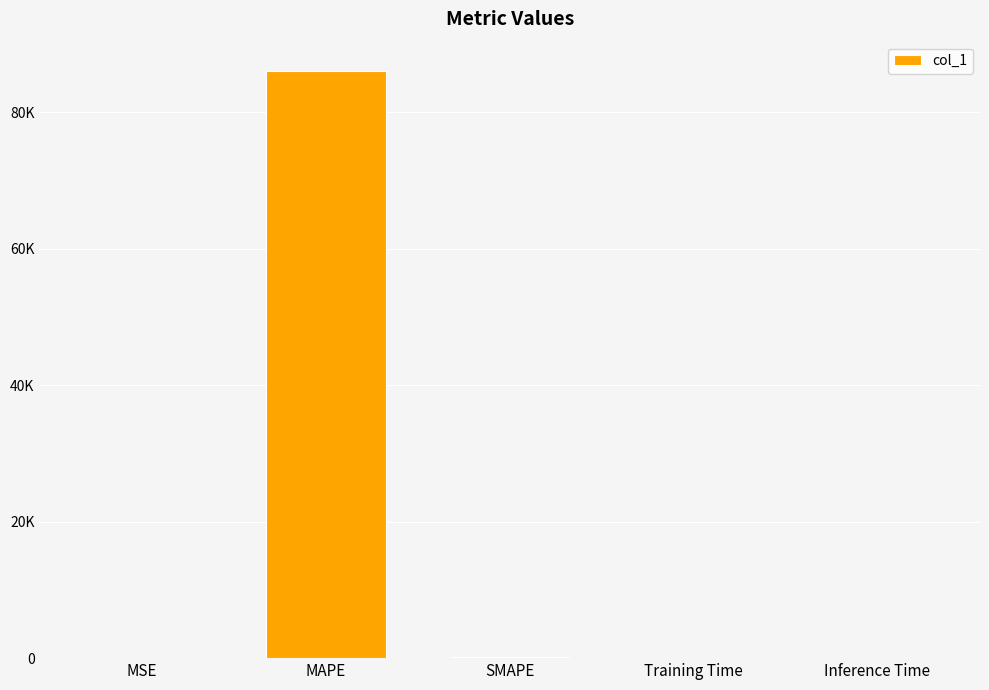

Are the bars horizontal?

No